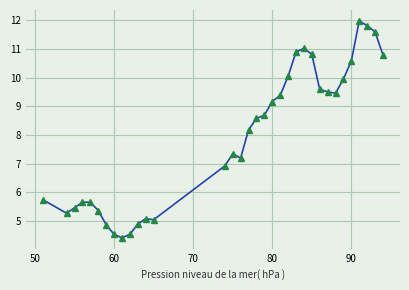

What is the value of the 5th point from the left?

5.7